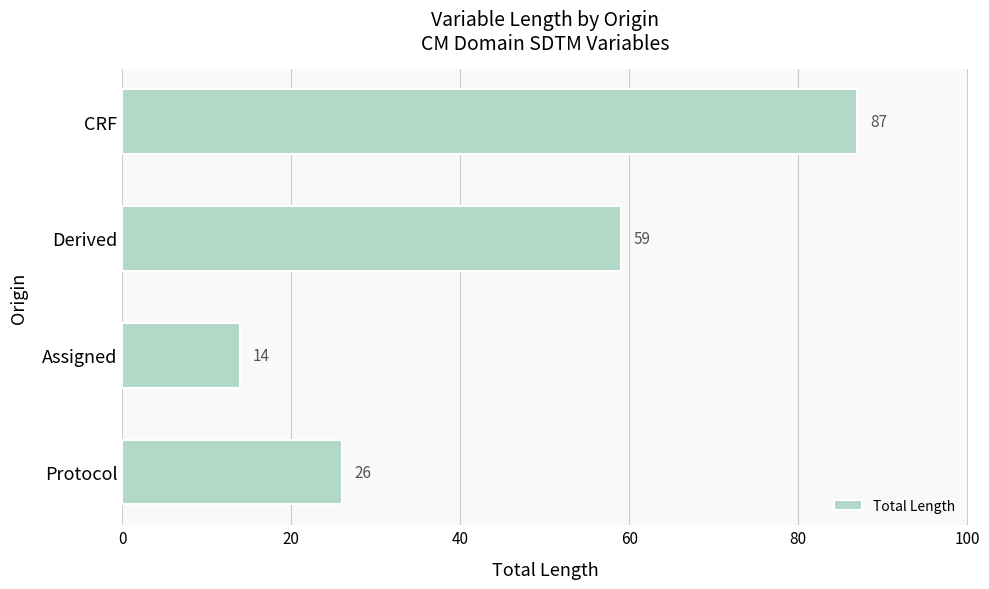

List the labels in order of value, smallest first.

Assigned, Protocol, Derived, CRF